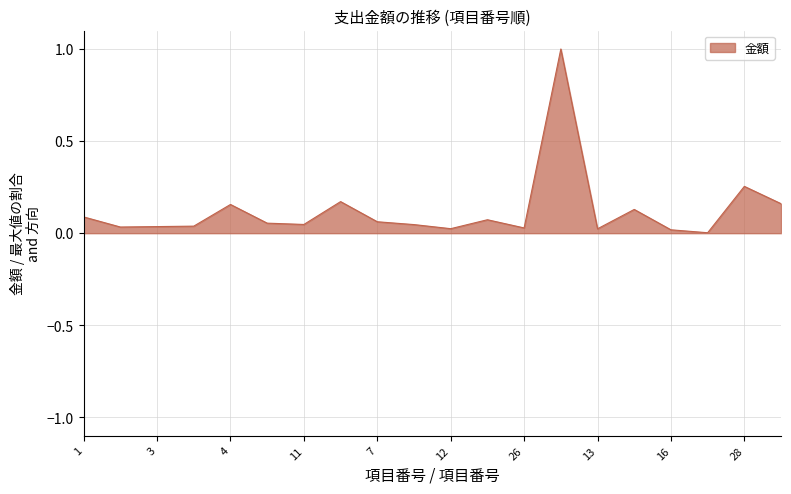

What is the sum of all values?

2.4